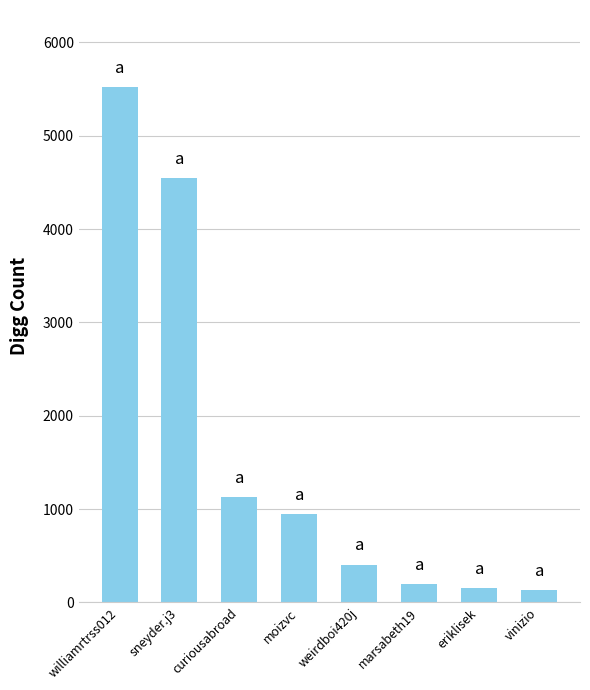

Reading left to right, transcribe all the data shown in this chart.

williamrtrss012=5519	sneyder.j3=4544	curiousabroad=1126	moizvc=948	weirdboi420j=405	marsabeth19=199	eriklisek=156	vinizio=130